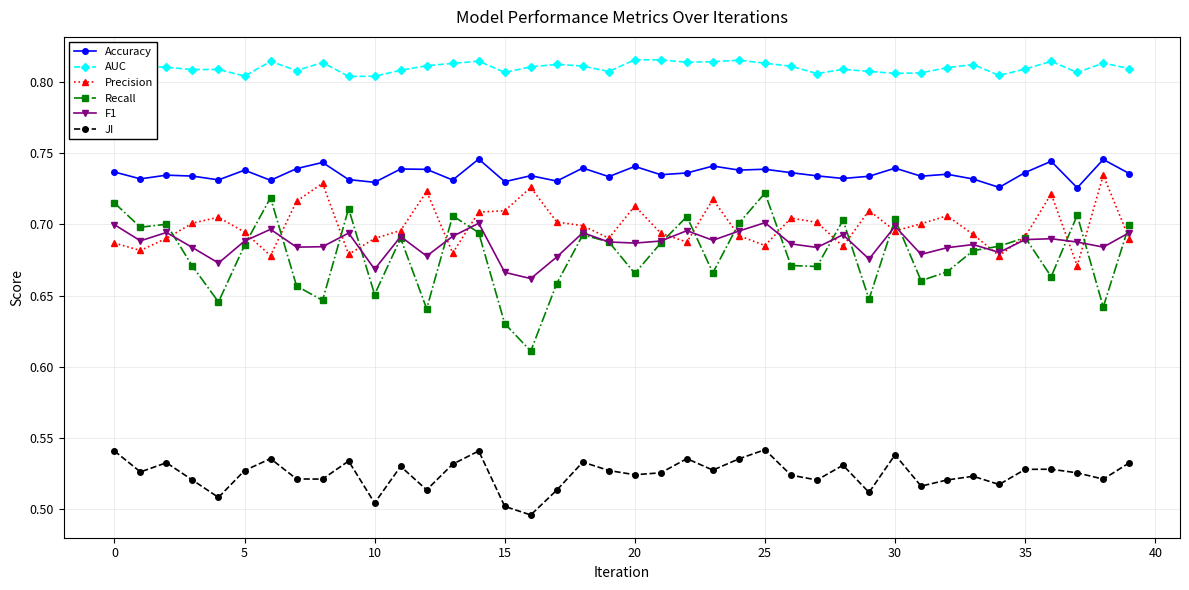

Which series has the widest spread of values?

Recall